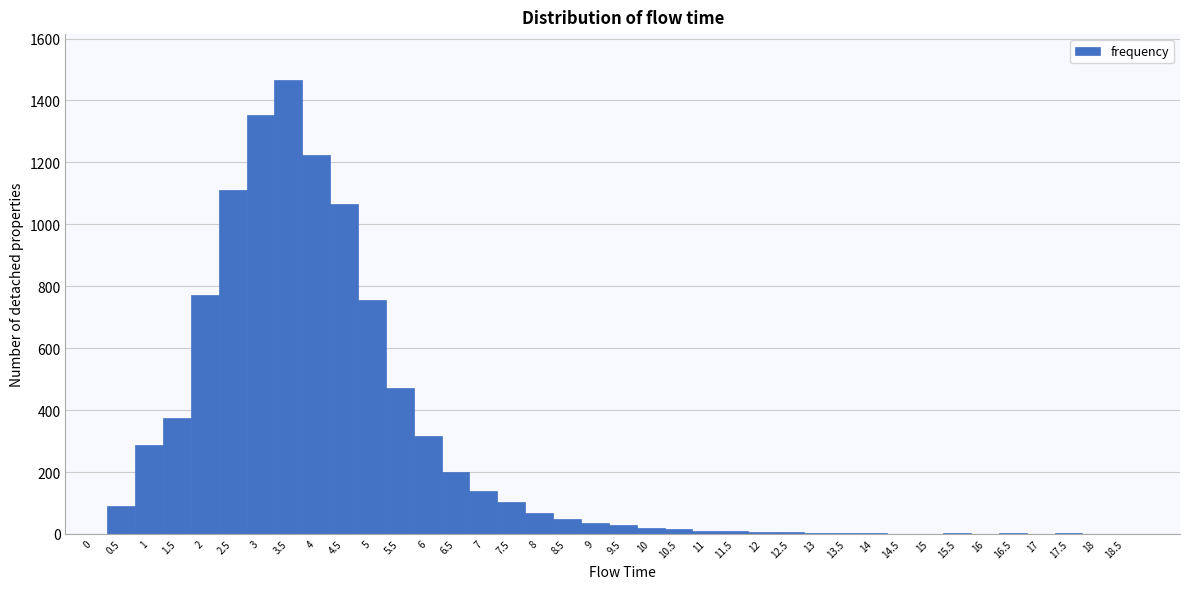

Reading left to right, list every bar in this chart as the range it spans on the x-axis followed by its height. The values are not printed on the chart, so give them approximately, as read against the axis.

-0.25 to 0.25: 0
0.25 to 0.75: 100
0.75 to 1.25: 280
1.25 to 1.75: 380
1.75 to 2.25: 780
2.25 to 2.75: 1120
2.75 to 3.25: 1360
3.25 to 3.75: 1460
3.75 to 4.25: 1220
4.25 to 4.75: 1060
4.75 to 5.25: 760
5.25 to 5.75: 480
5.75 to 6.25: 320
6.25 to 6.75: 200
6.75 to 7.25: 140
7.25 to 7.75: 100
7.75 to 8.25: 60
8.25 to 8.75: 40
8.75 to 9.25: 40
9.25 to 9.75: 20
9.75 to 10.25: under 20
10.25 to 10.75: under 20
10.75 to 11.25: under 20
11.25 to 11.75: under 20
11.75 to 12.25: under 20
12.25 to 12.75: under 20
12.75 to 13.25: under 20
13.25 to 13.75: under 20
13.75 to 14.25: under 20
14.25 to 14.75: under 20
14.75 to 15.25: 0
15.25 to 15.75: under 20
15.75 to 16.25: under 20
16.25 to 16.75: under 20
16.75 to 17.25: under 20
17.25 to 17.75: under 20
17.75 to 18.25: 0
18.25 to 18.75: 0